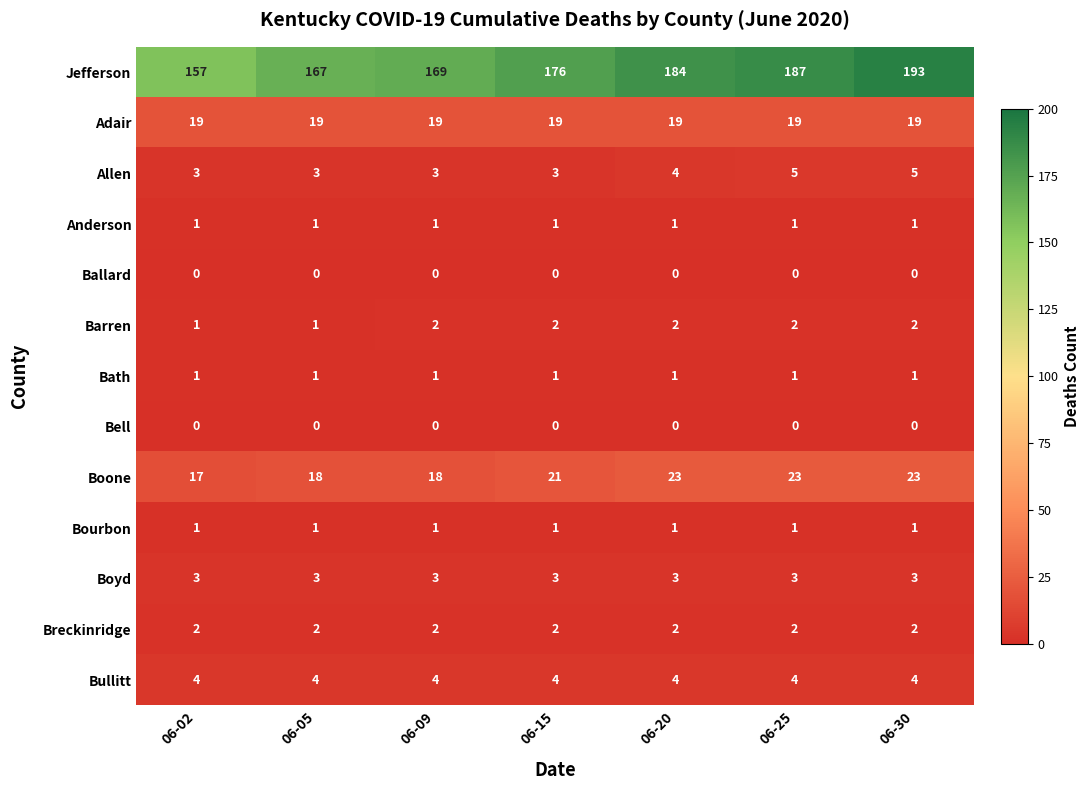

At which category does the chart reach its peak across all series?

06-30